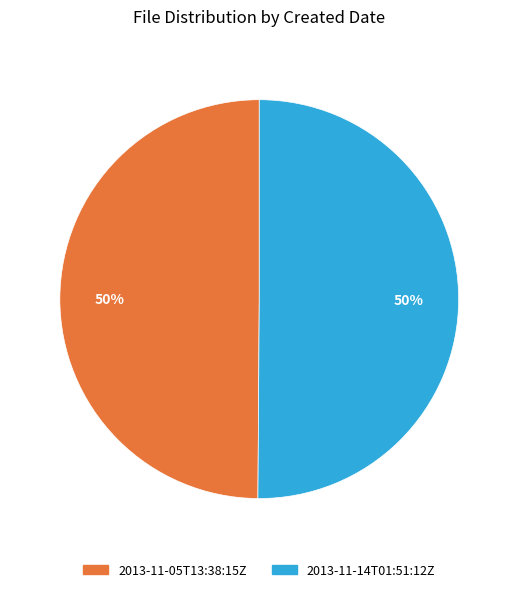

Combined, do 2013-11-14T01:51:12Z and 2013-11-05T13:38:15Z account for over 50%?

Yes